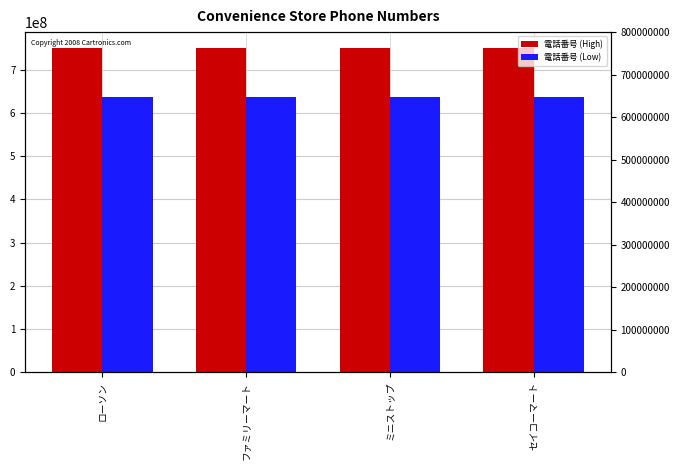

Which series has the widest spread of values?

電話番号 (High)